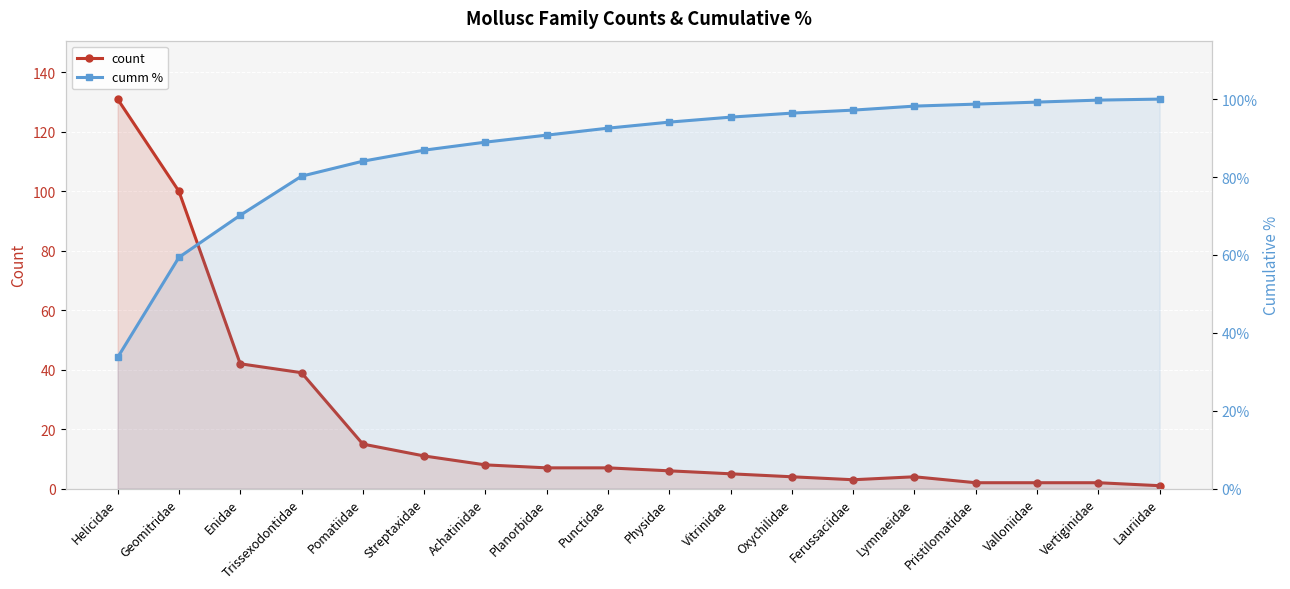

Is it true that count equals 8.0 at Achatinidae?

True